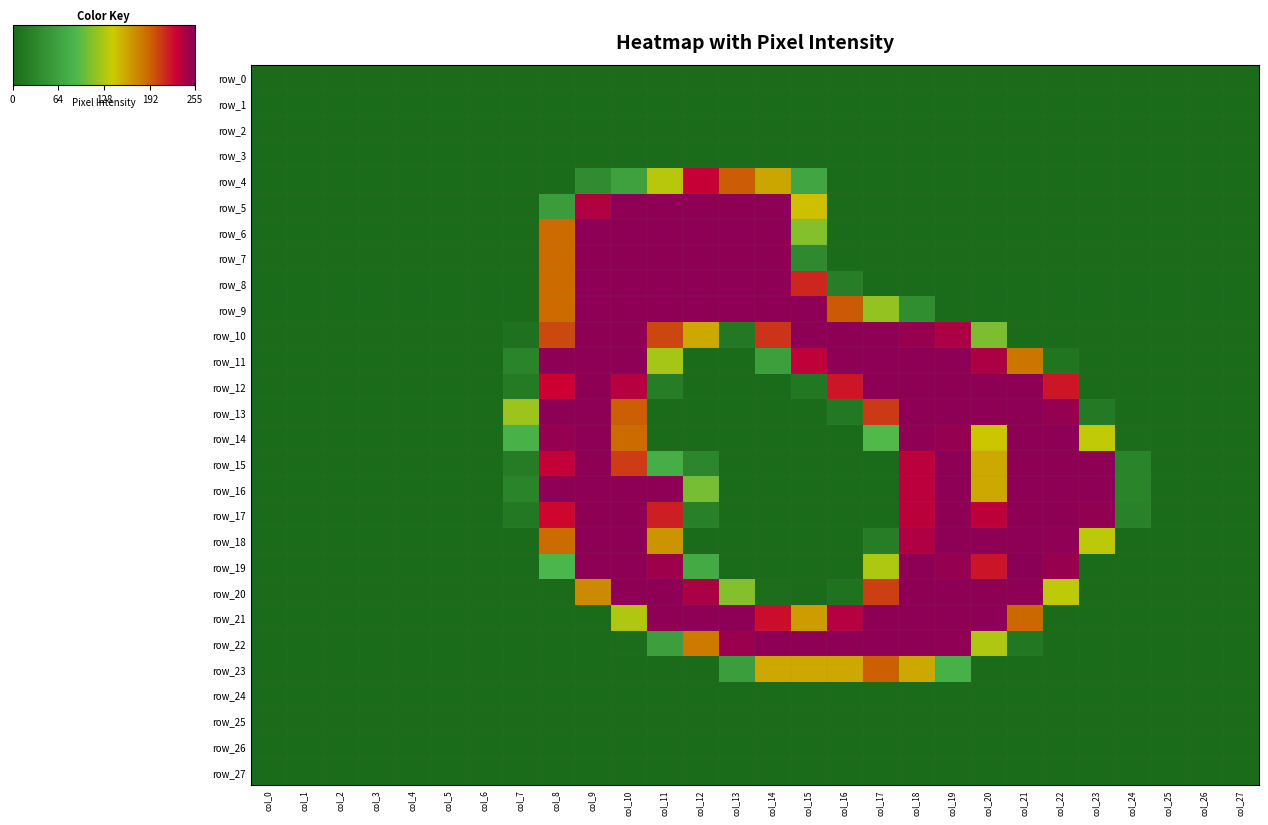

Rank the series at col_9 from highest to lowest value.

row_6, row_7, row_8, row_9, row_10, row_11, row_12, row_13, row_14, row_15, row_16, row_17, row_18, row_19, row_5, row_20, row_4, row_0, row_1, row_2, row_3, row_21, row_22, row_23, row_24, row_25, row_26, row_27